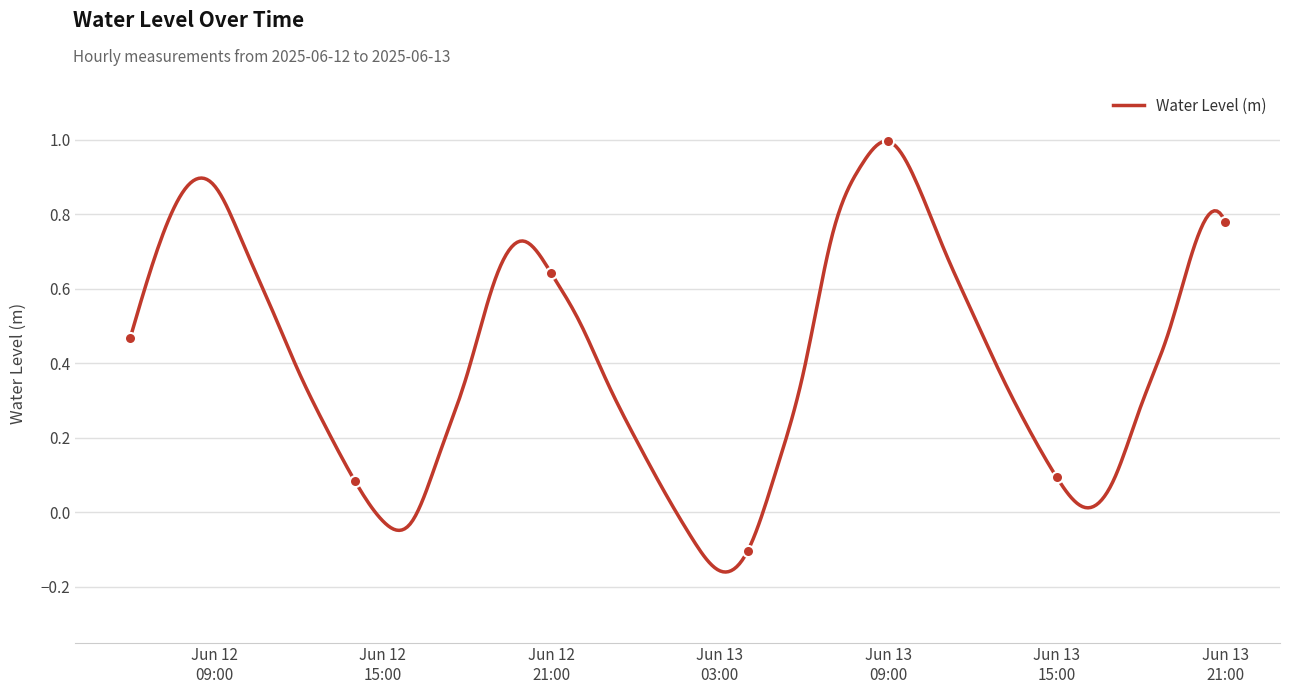

What is the sum of all values?

163.4